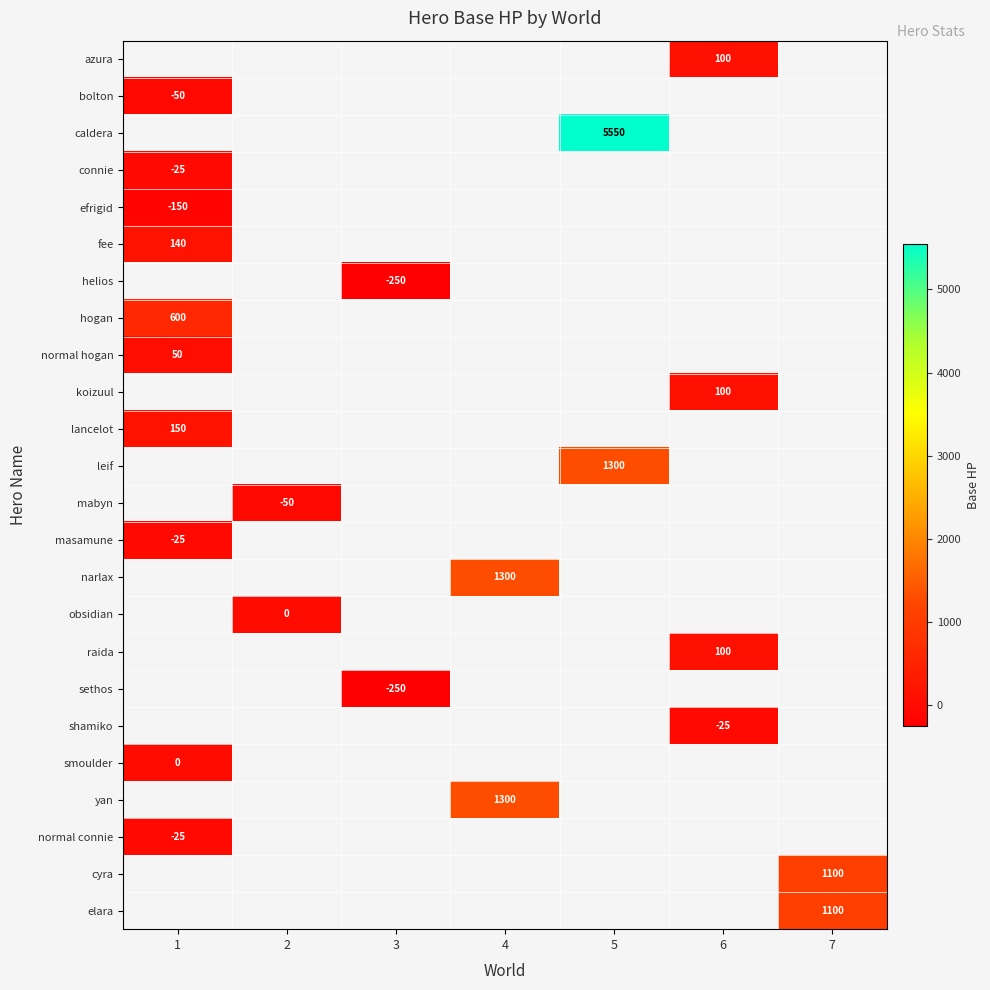

Read the yan value at 4.

1300.0